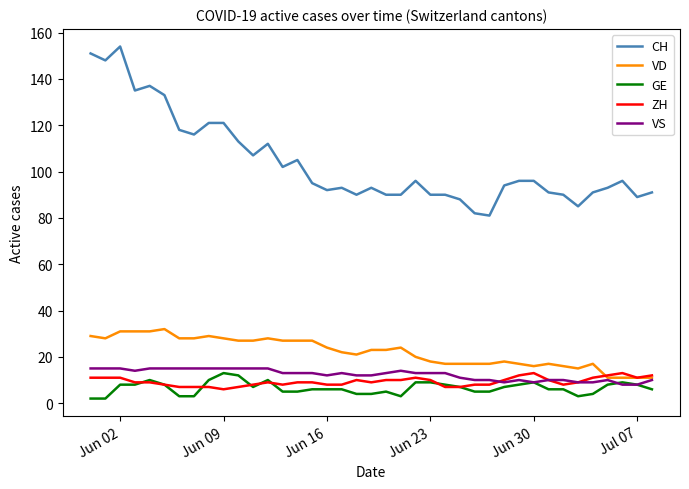

Which series has the widest spread of values?

CH